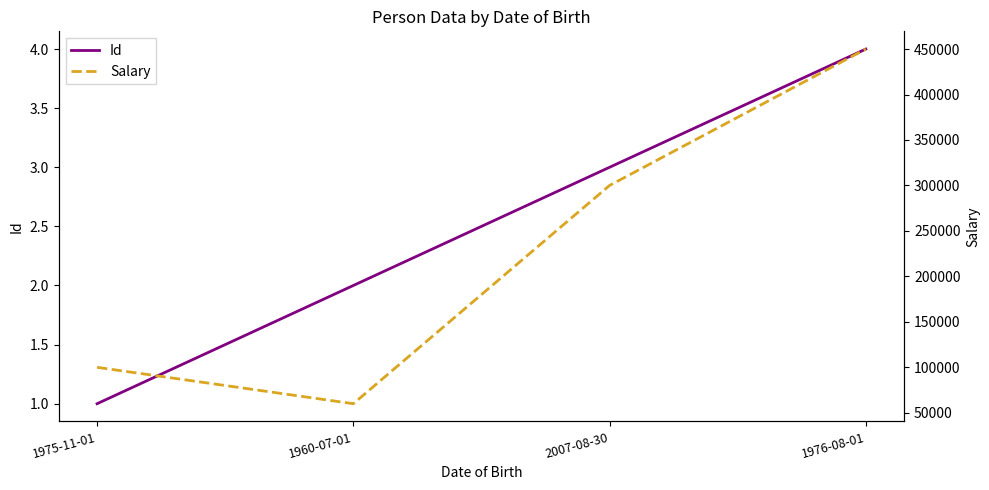

Rank the series by their maximum value, from lowest to highest.

Id, Salary